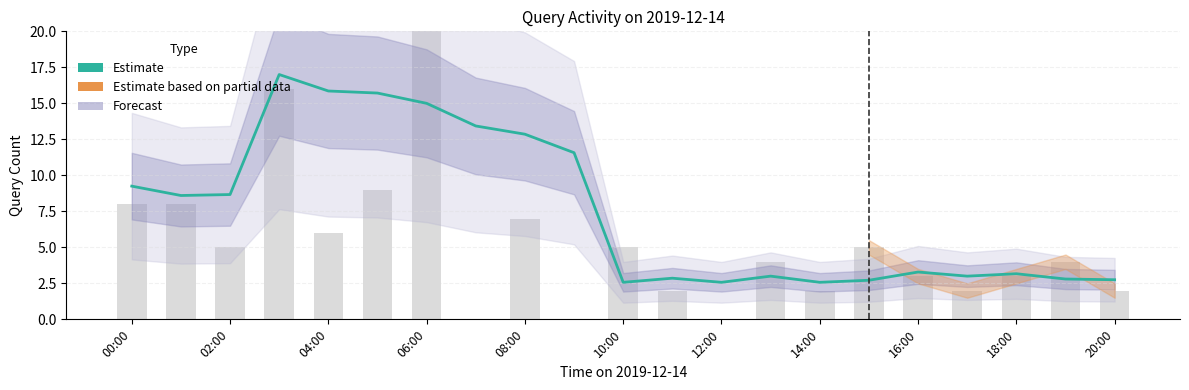

Are the bars horizontal?

No